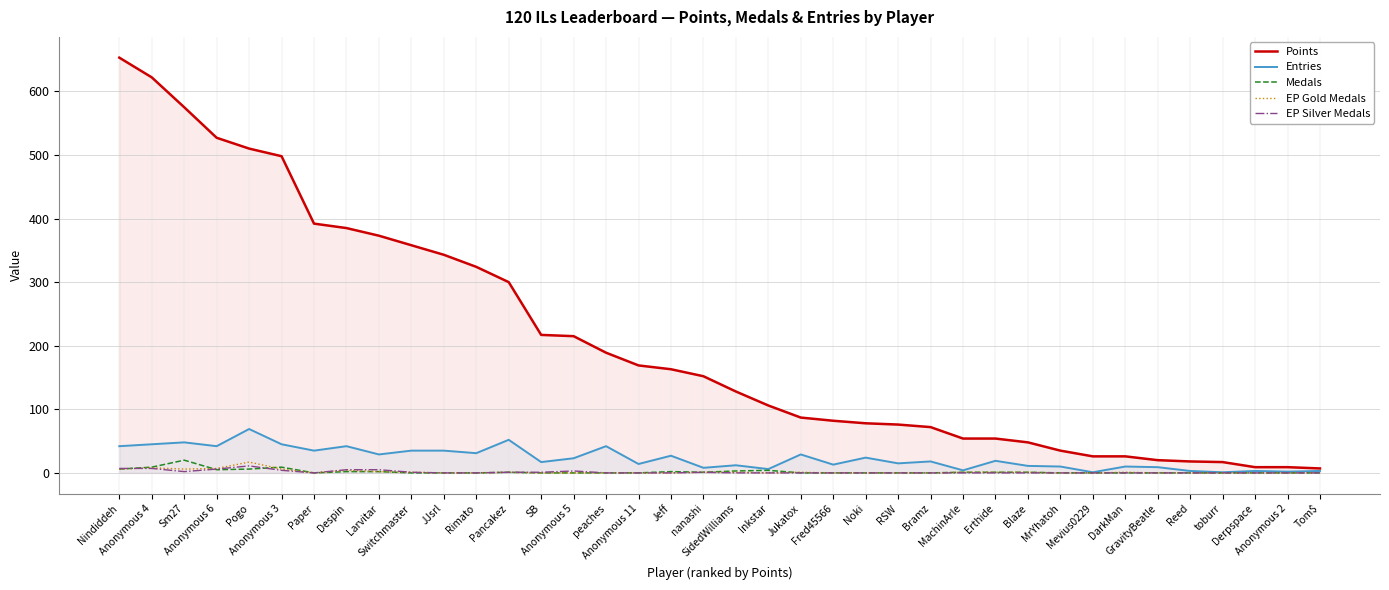

What are all the series names shown in the legend?

Points, Entries, Medals, EP Gold Medals, EP Silver Medals